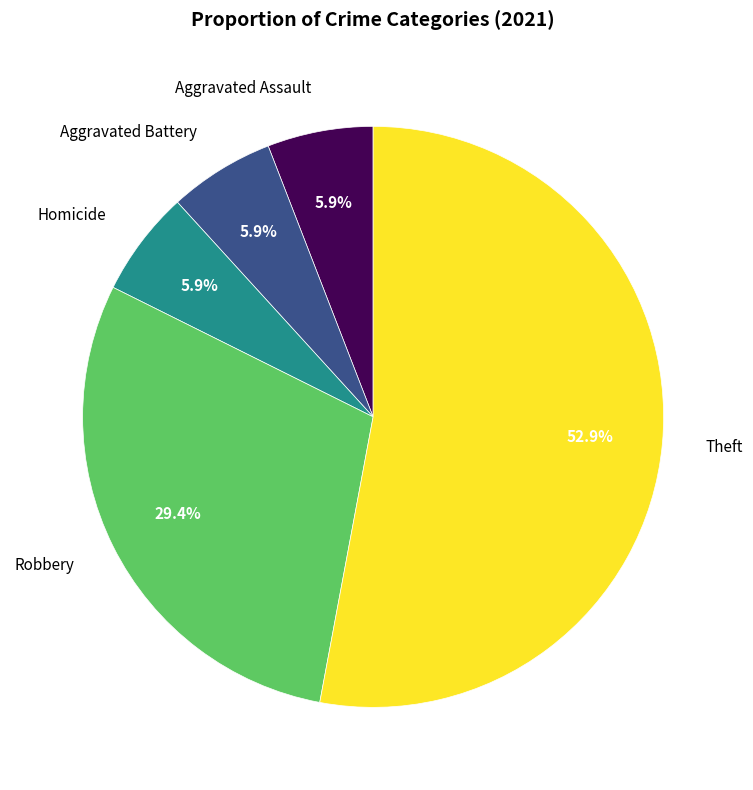

How many segments does this pie chart have?

5